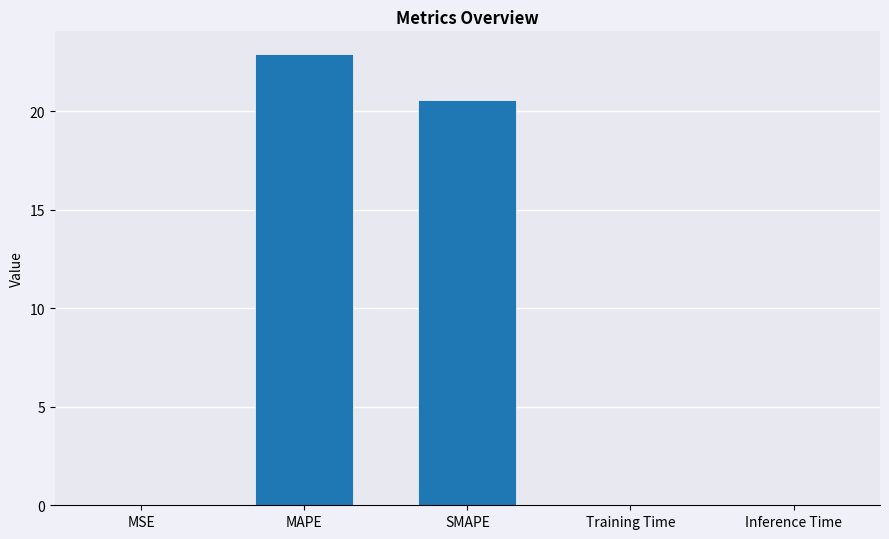

What is the sum of all values?

43.5